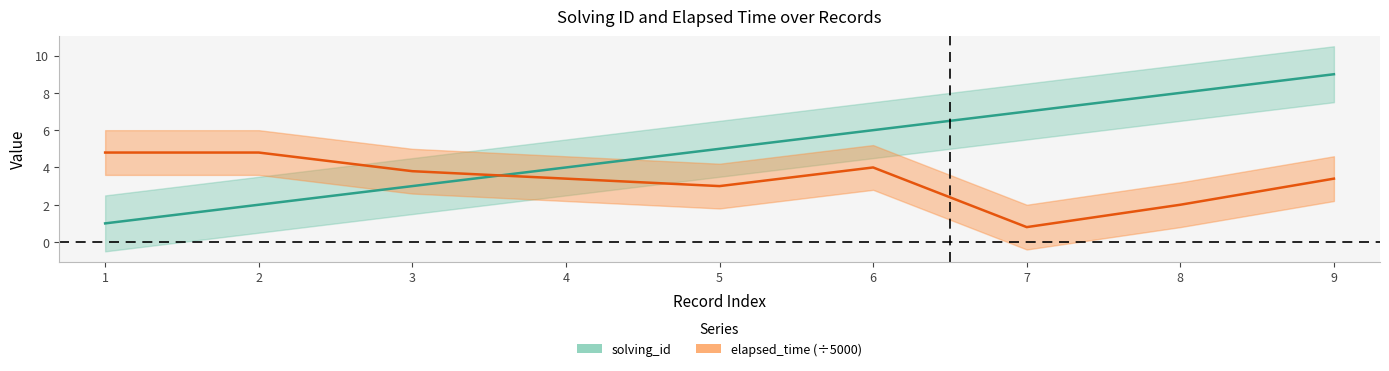

What are all the series names shown in the legend?

solving_id, elapsed_time